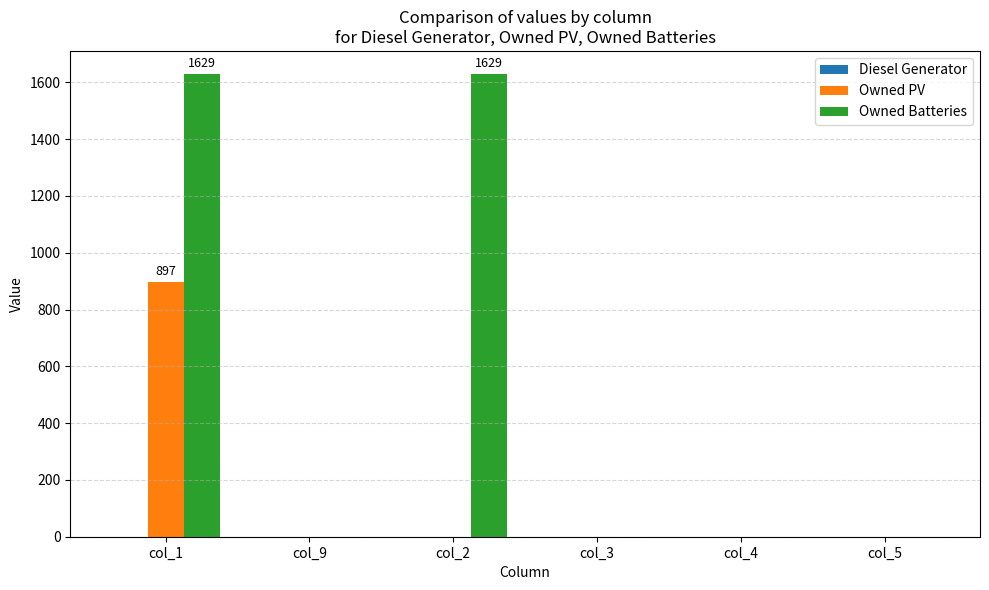

What is the sum of all Owned Batteries values?

3258